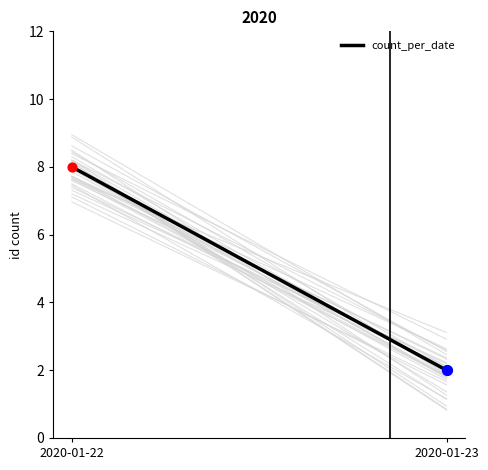

What is the ratio of the value at 2020-01-22 to the value at 2020-01-23?

4.0